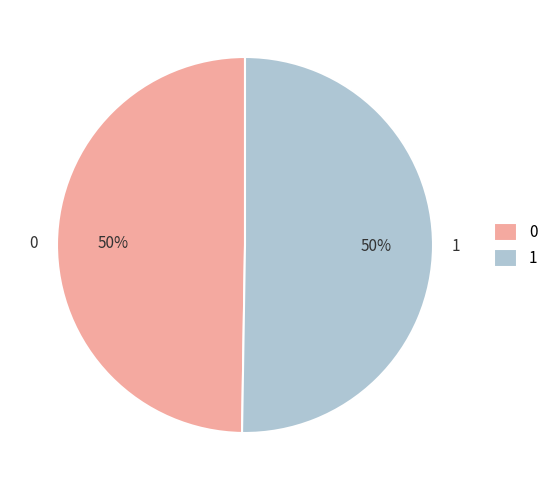

To the nearest percent, what is the combined percentage of 1 and 0?

100%